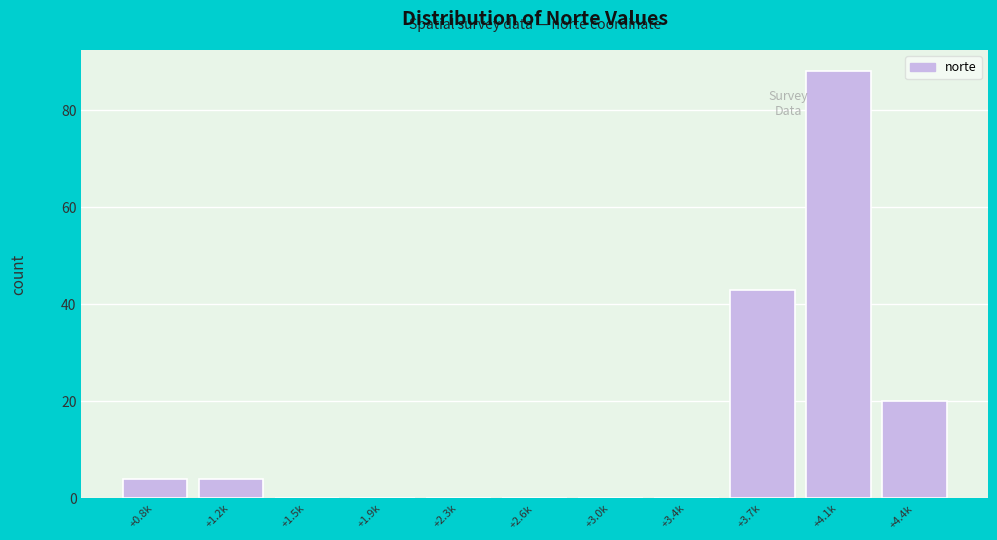

Reading left to right, list all the values displayed in this chart.

+0.8k=4	+1.2k=4	+1.5k=0	+1.9k=0	+2.3k=0	+2.6k=0	+3.0k=0	+3.4k=0	+3.7k=43	+4.1k=88	+4.4k=20